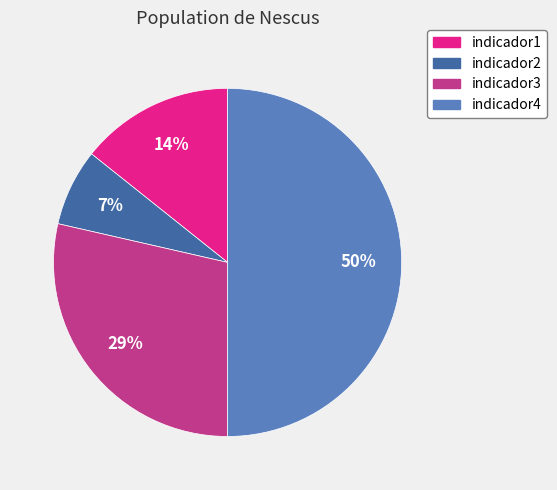

Which category has the smallest portion of the pie?

indicador2